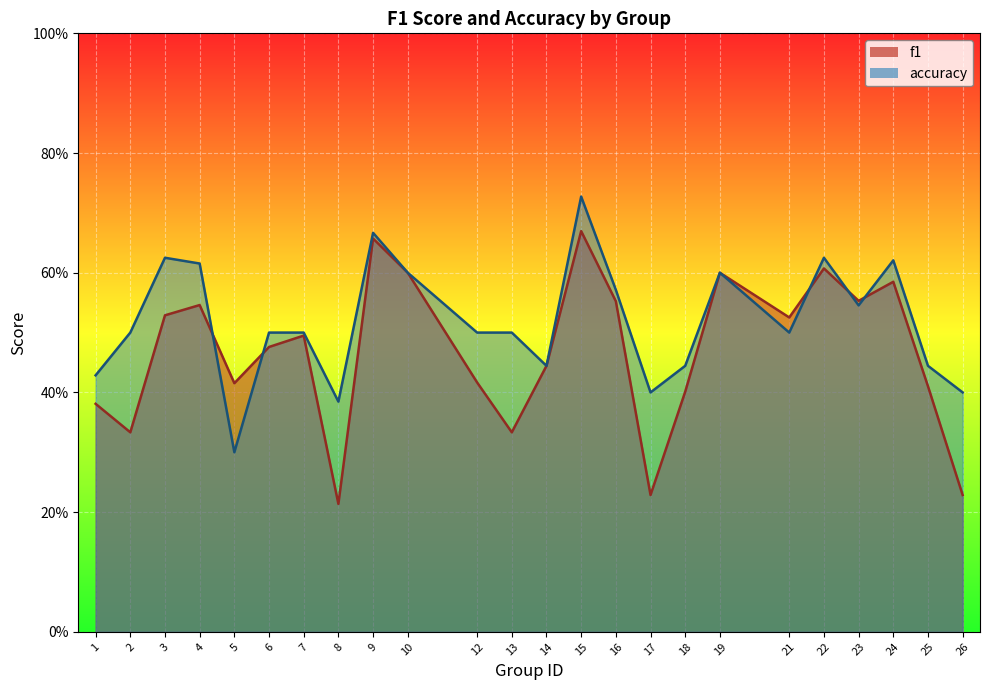

True or false: accuracy has more than 1 points higher than both neighbors.

True